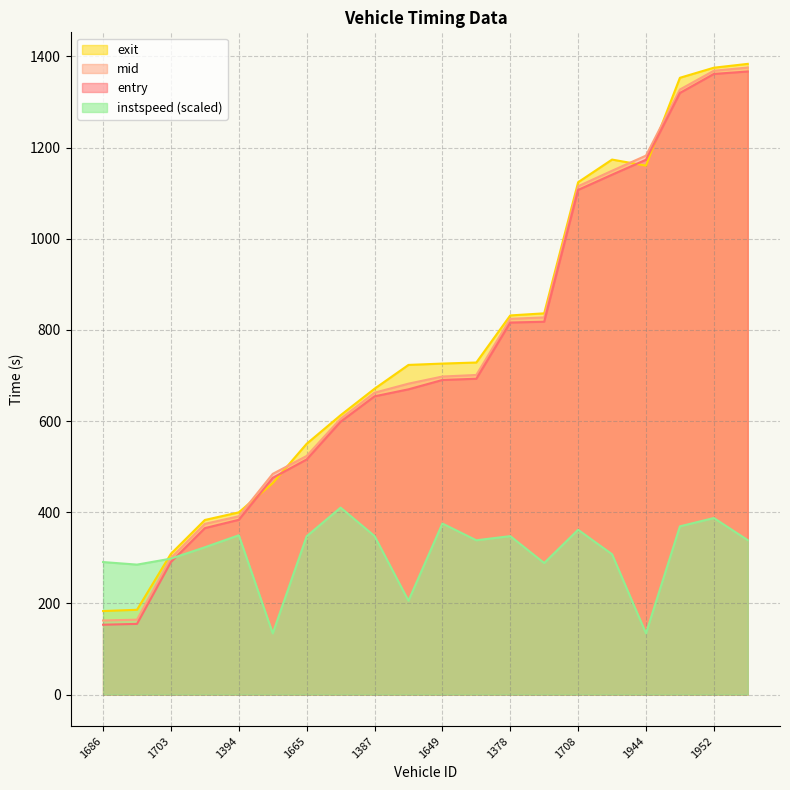

The instspeed series shows 568.6 at 1934. True or false?

False